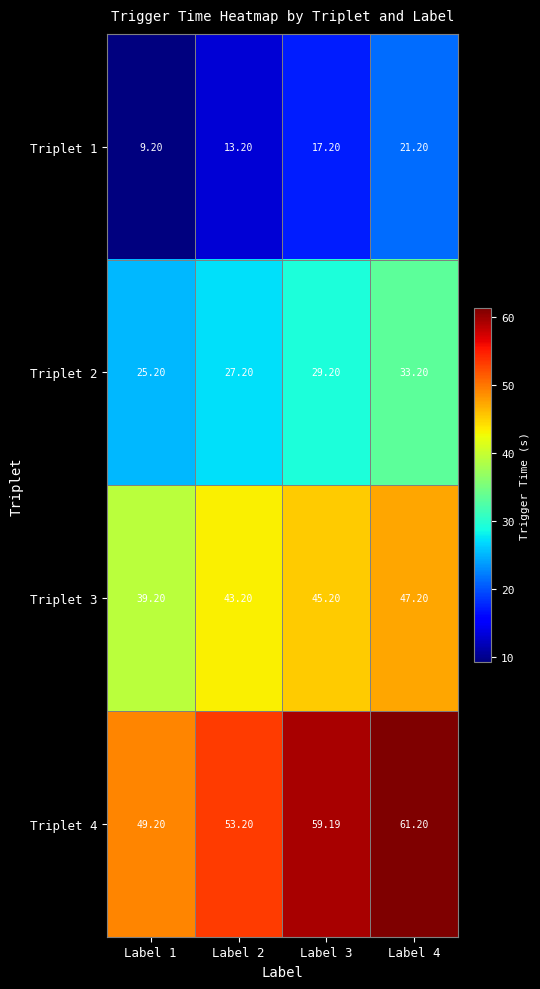

Between Label 1 and Label 3, which series saw the biggest shift?

Triplet 4